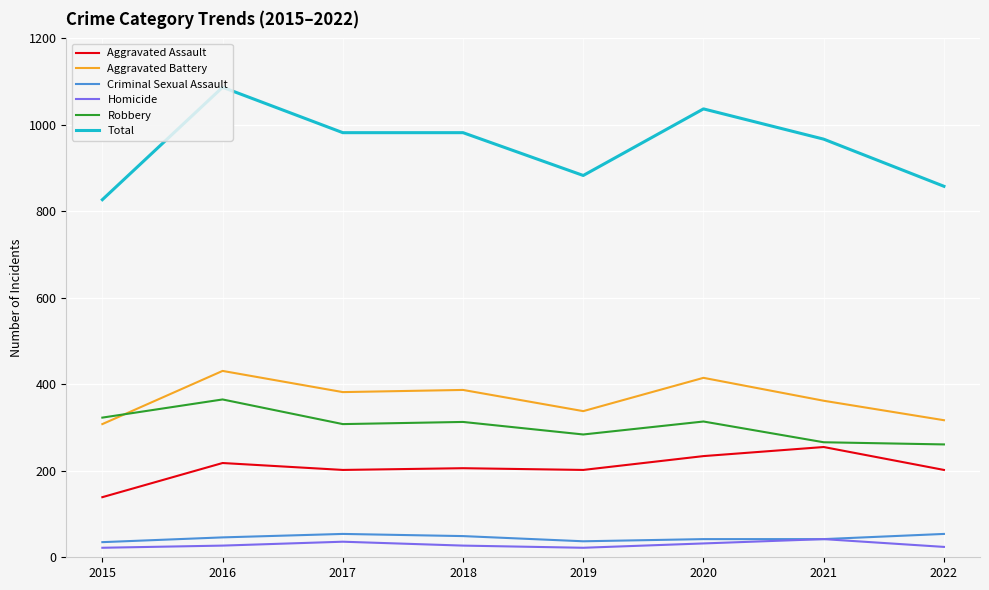

What is the highest value of the Robbery series?

365